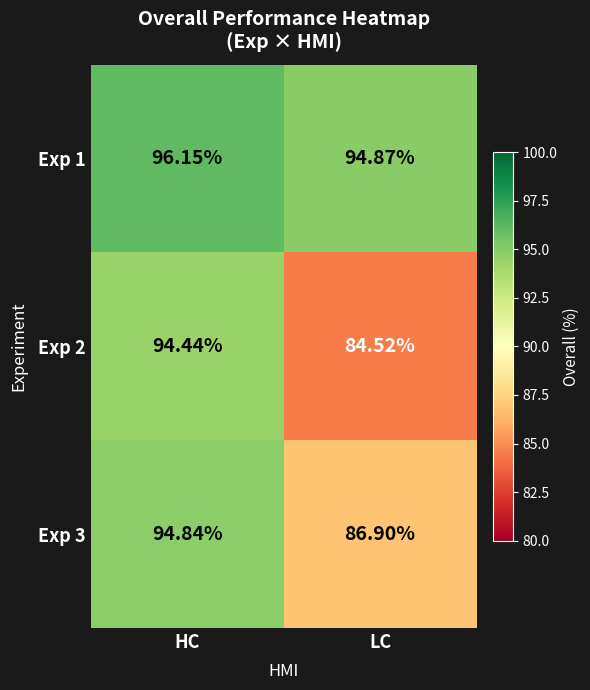

What is the spread (max minus min) of values at HC?

1.7